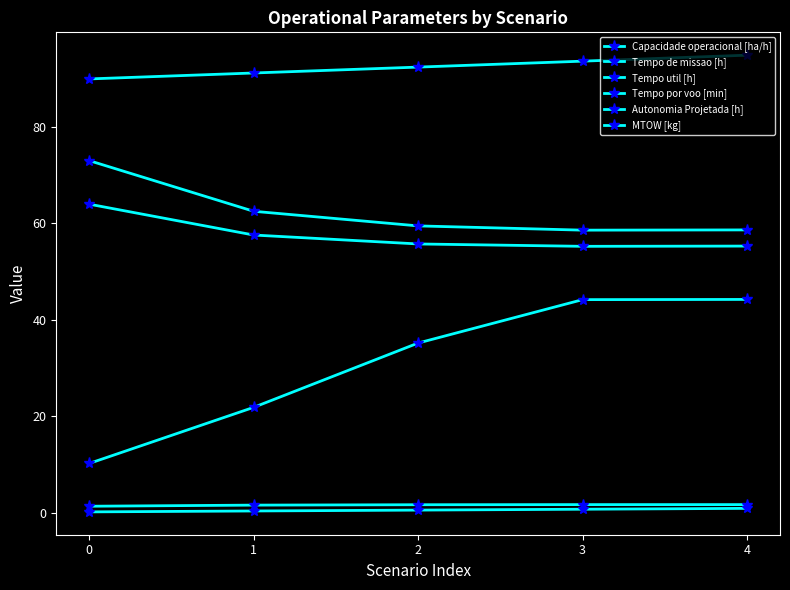

Which series has the largest total across all categories?

MTOW [kg]